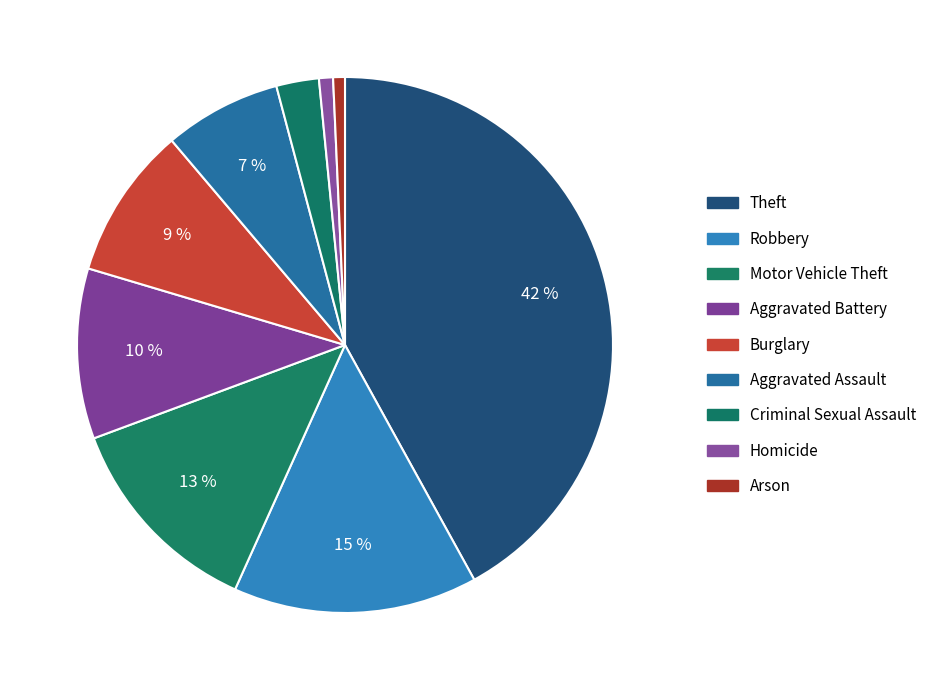

Which category has the smallest portion of the pie?

Arson